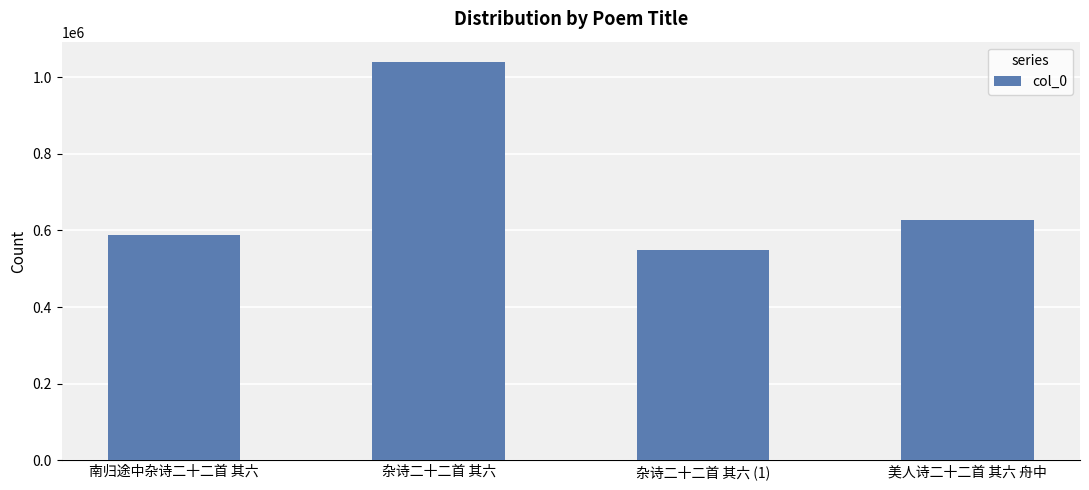

True or false: the data shows 588814 at 南归途中杂诗二十二首 其六.

True